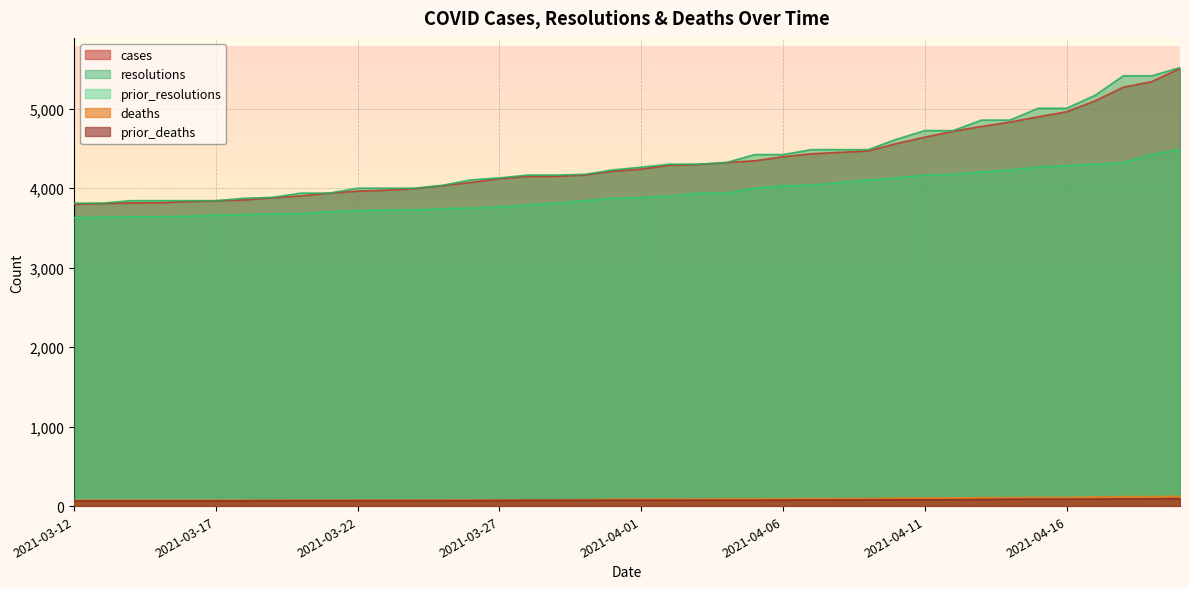

What is the smallest value displayed?

67